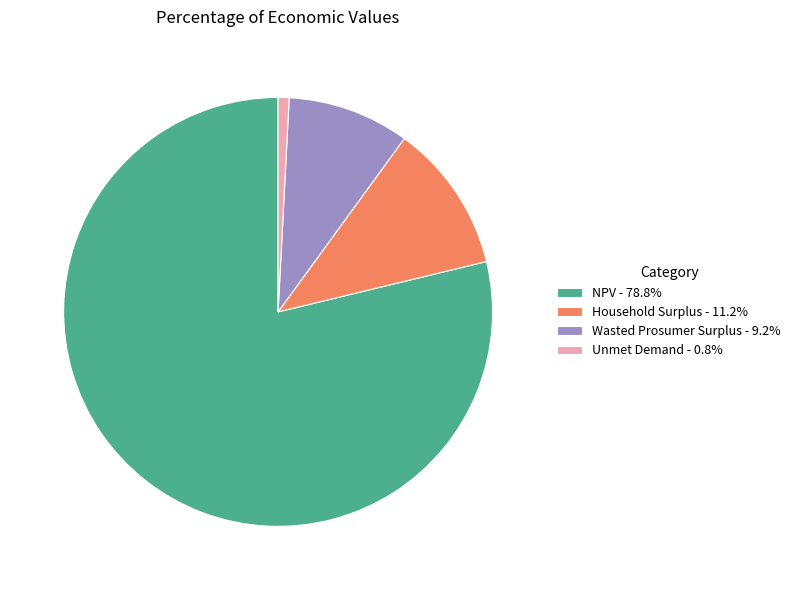

Count the number of slices in the pie.

4